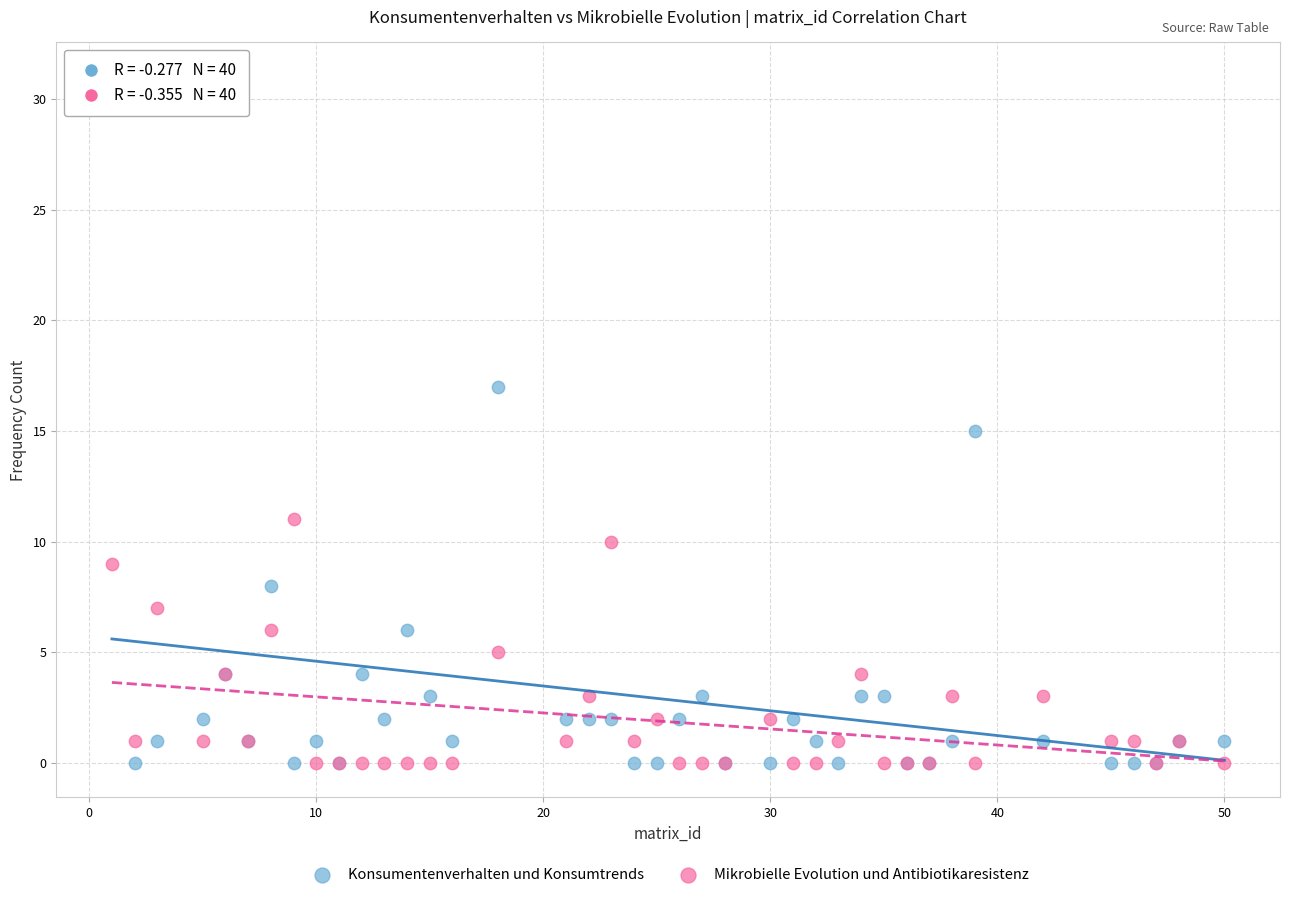

What is the X range (max minus min) for the scatter plot?

49